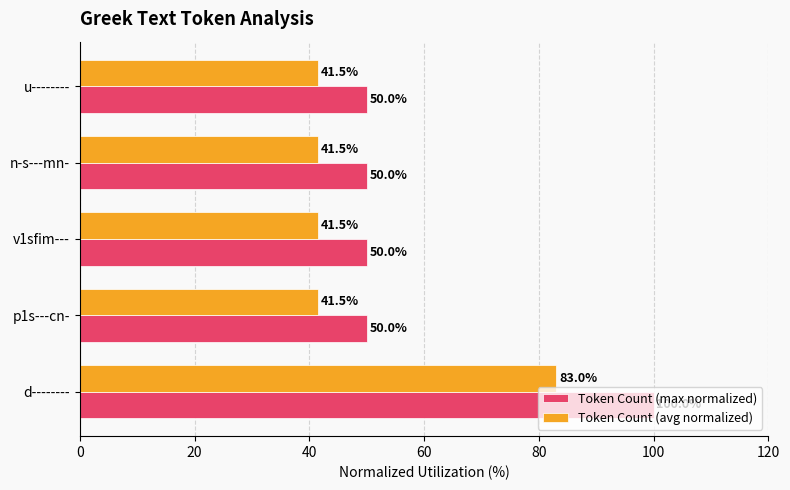

What is the average value of the Token Count (avg normalized) series?

49.8